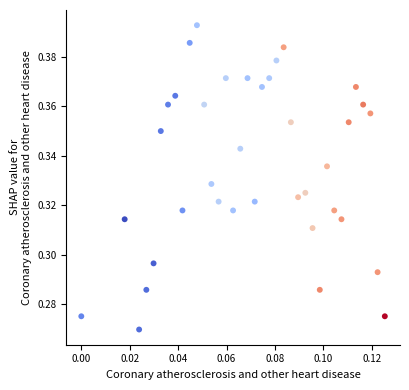

How many points are shown in the scatter plot?

37